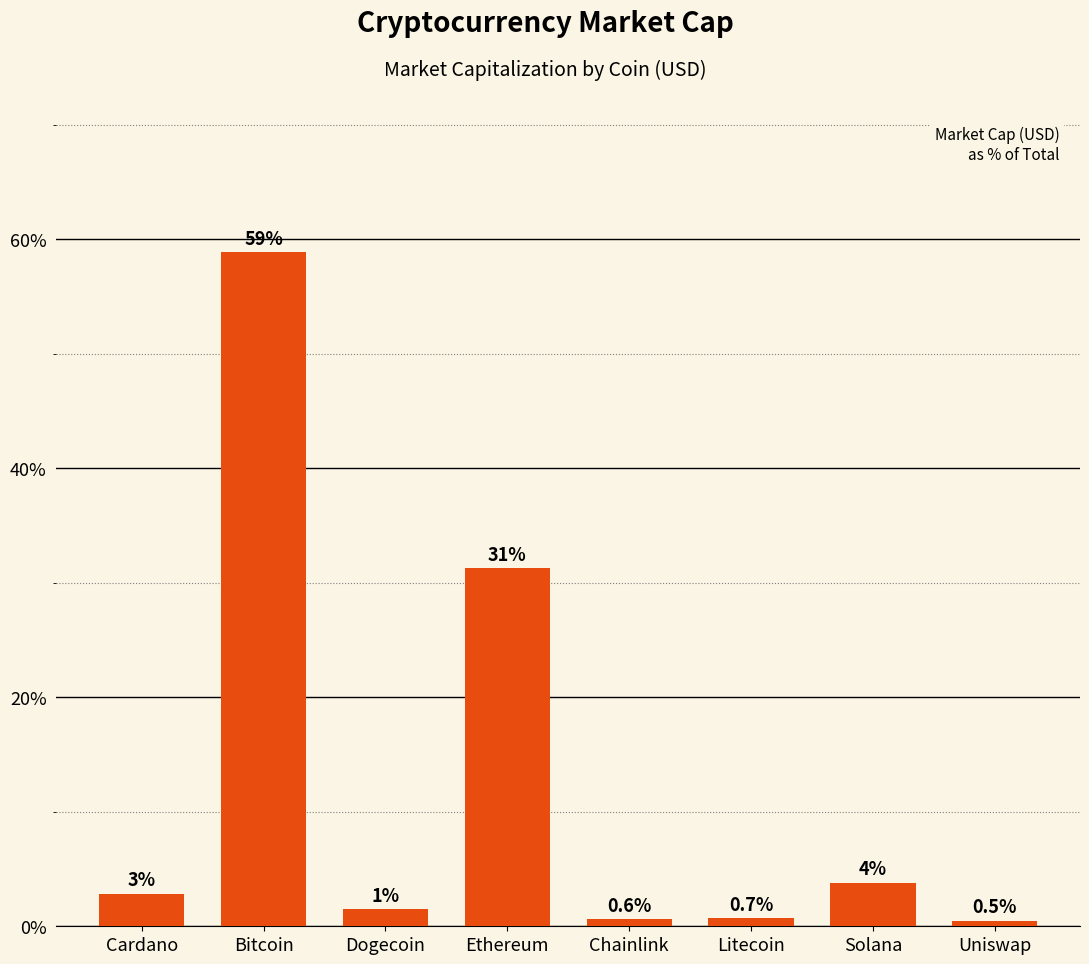

Where is the data nearest to the value 29?

Ethereum